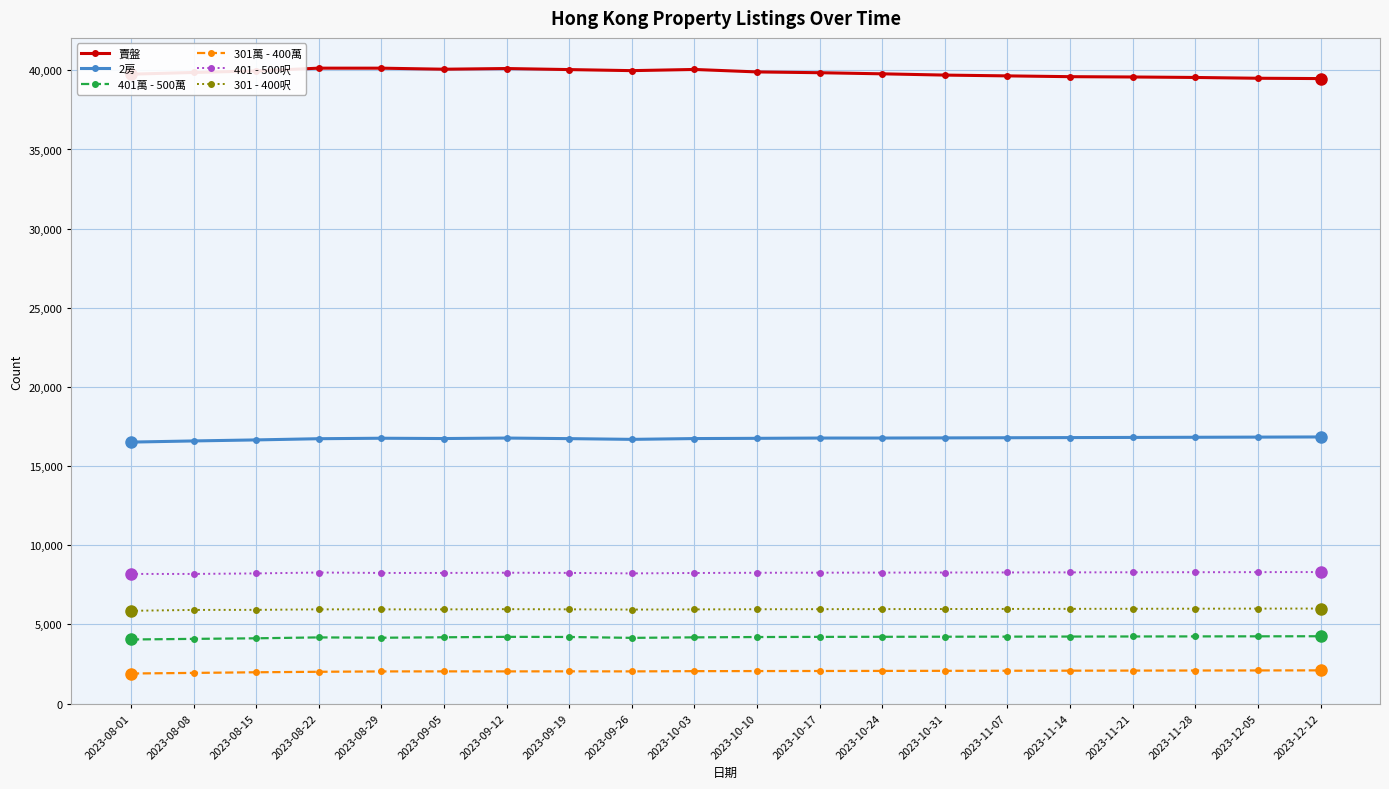

What is the minimum value shown in the chart?

1896